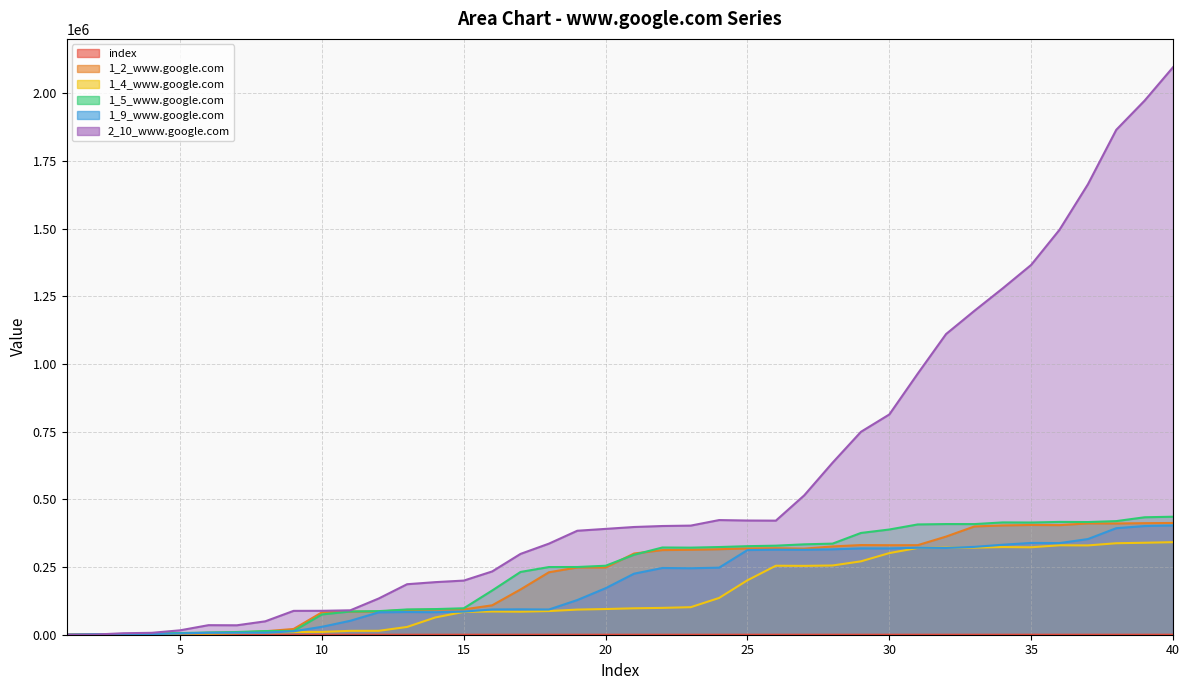

Which series ends up on top after the final intersection of 2_10_www.google.com and 1_4_www.google.com?

2_10_www.google.com